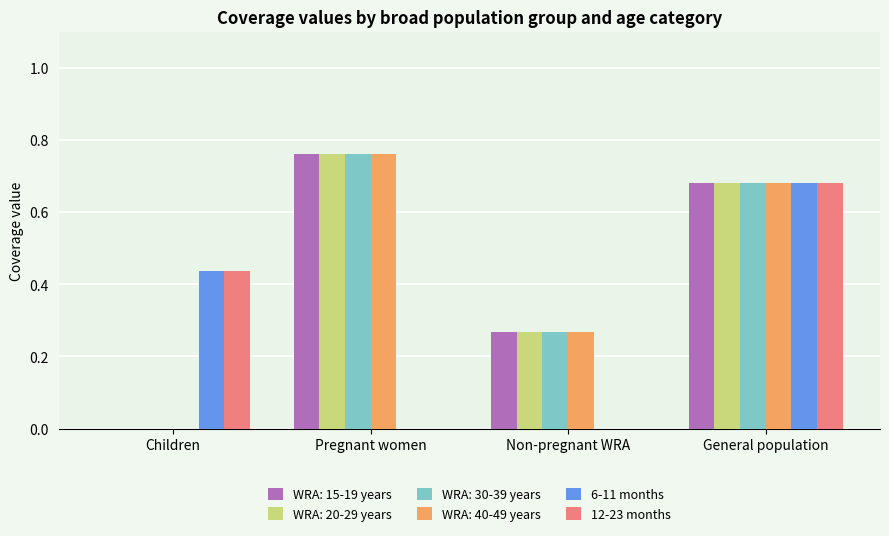

The 6-11 months series shows -0.4 at Non-pregnant WRA. True or false?

False